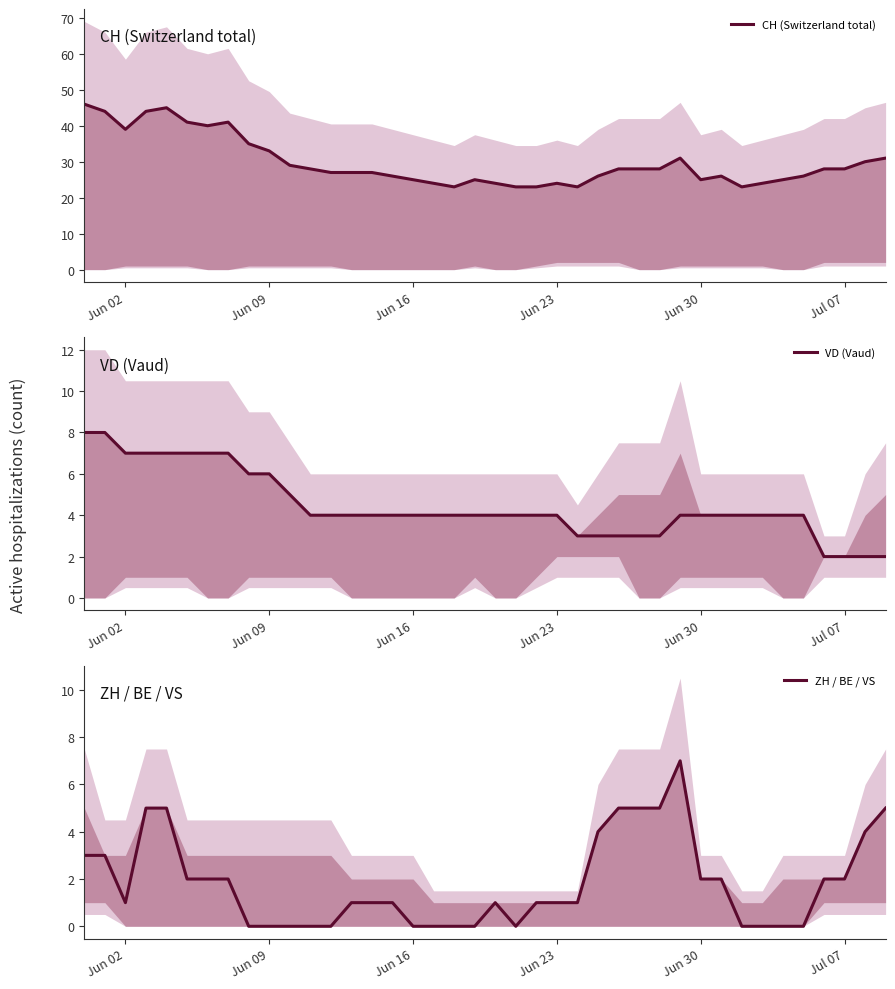

What is the maximum value for ZH / BE / VS?

7